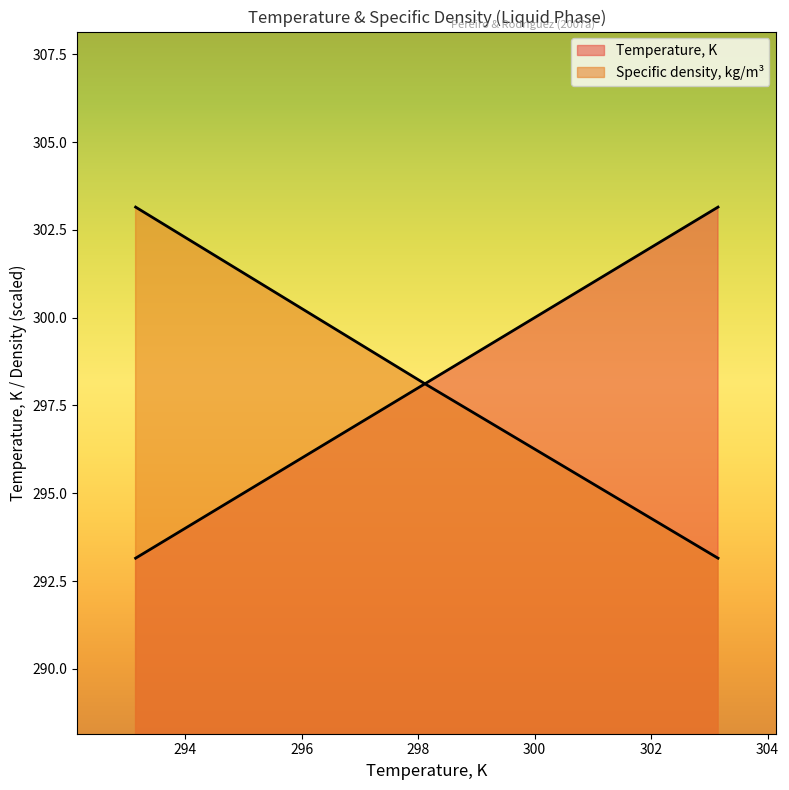

What is the sum of all Temperature, K values?

894.4